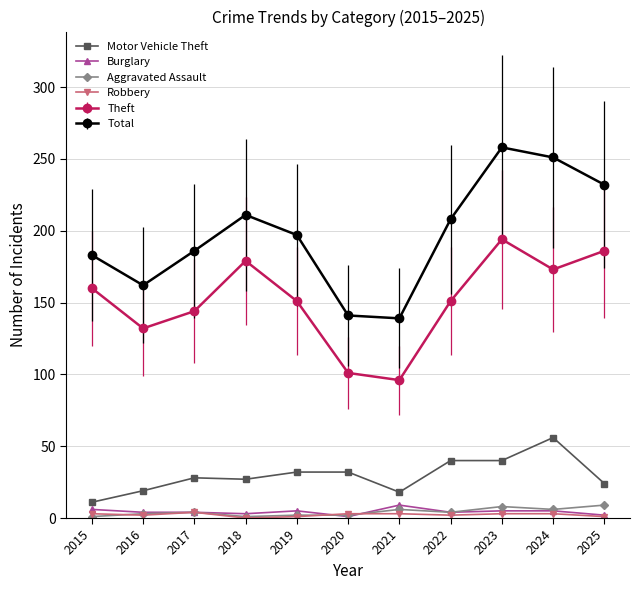

Which category has the highest value across all series?

2023